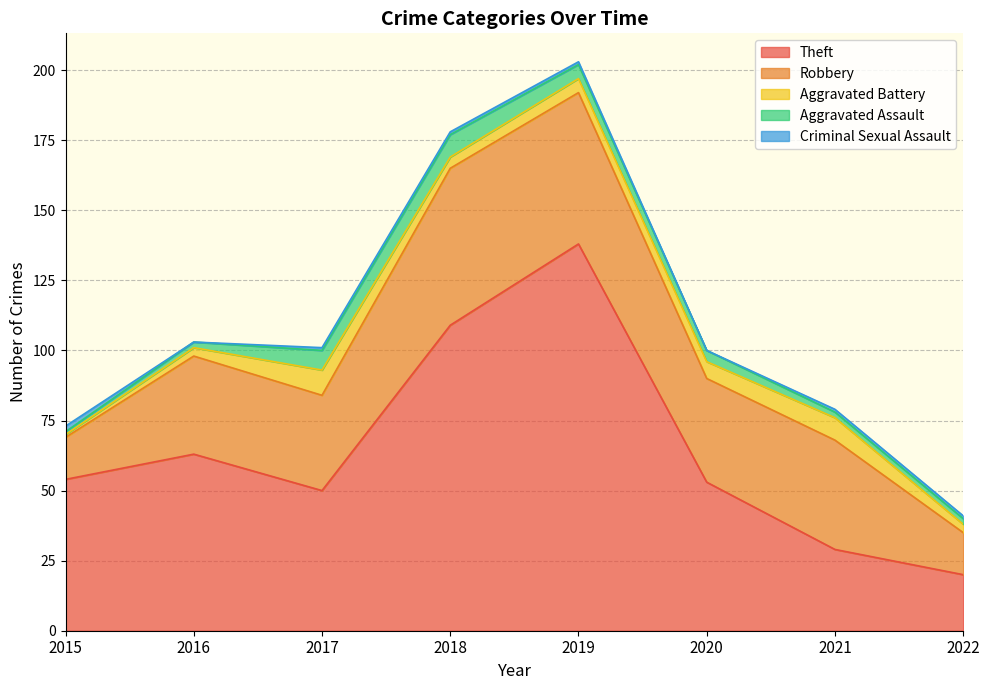

The Robbery series shows 20 at 2022. True or false?

False